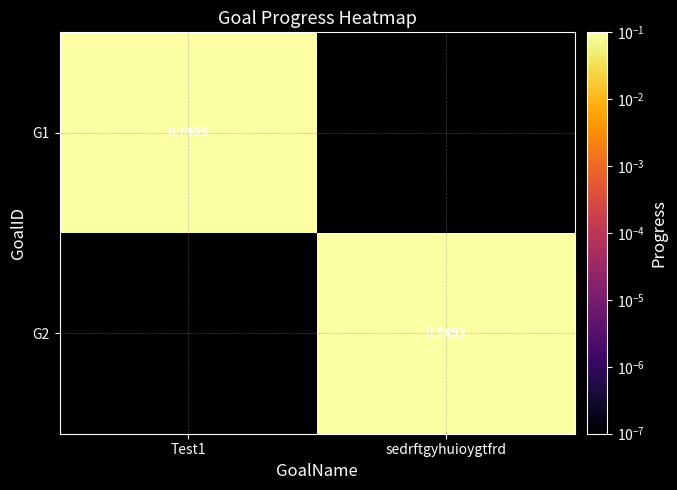

What is the difference between the highest and lowest values at Test1?

0.7